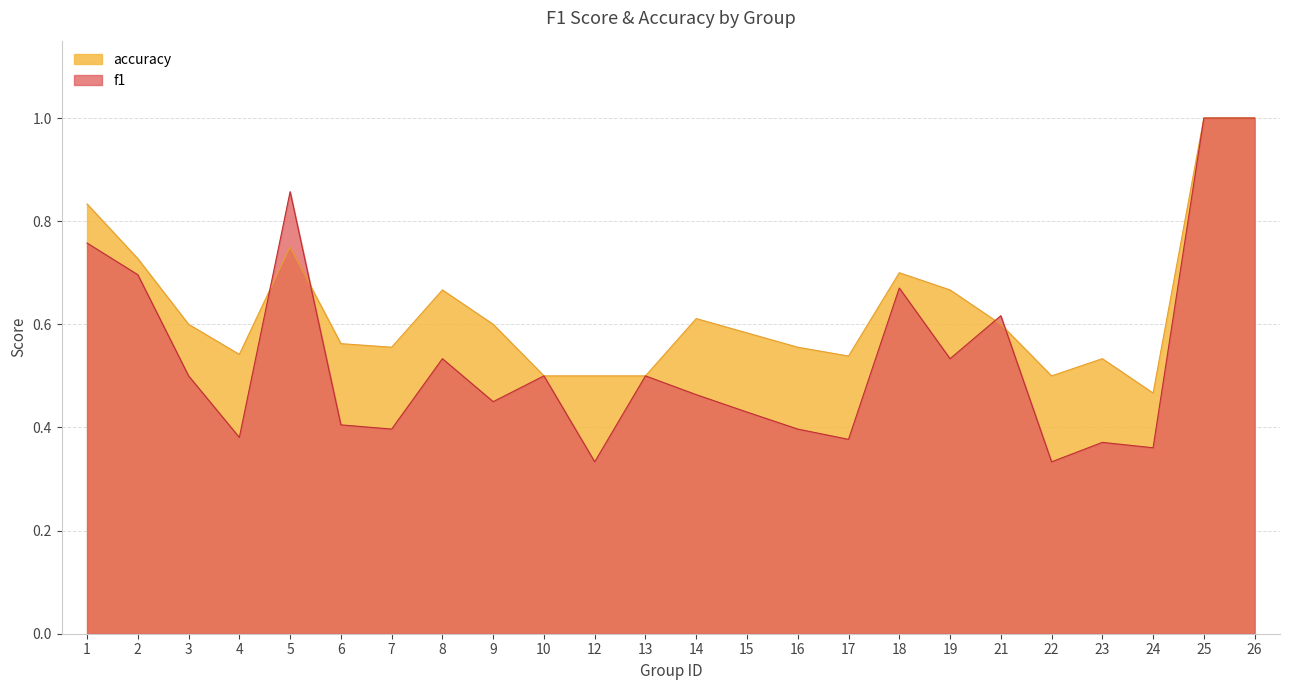

True or false: accuracy has a value of 0.6 at 3.

True